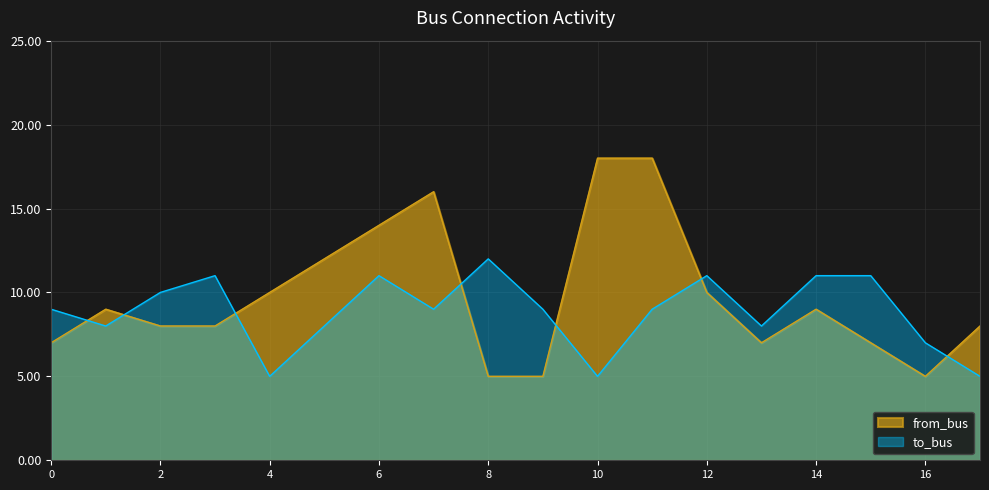

Reading right to left, what are all the values shown in this chart?

from_bus: 17=8	16=5	15=7	14=9	13=7	12=10	11=18	10=18	9=5	8=5	7=16	6=14	5=12	4=10	3=8	2=8	1=9	0=7
to_bus: 17=5	16=7	15=11	14=11	13=8	12=11	11=9	10=5	9=9	8=12	7=9	6=11	5=8	4=5	3=11	2=10	1=8	0=9